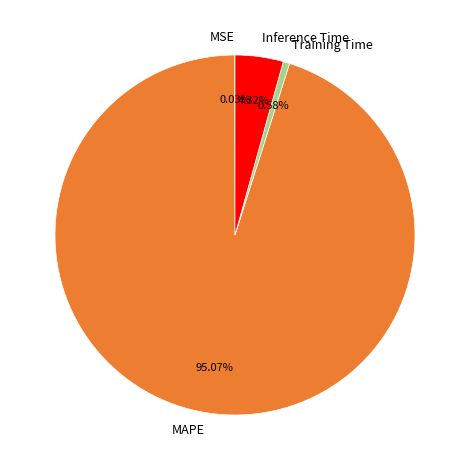

Which category has the biggest portion of the pie?

MAPE